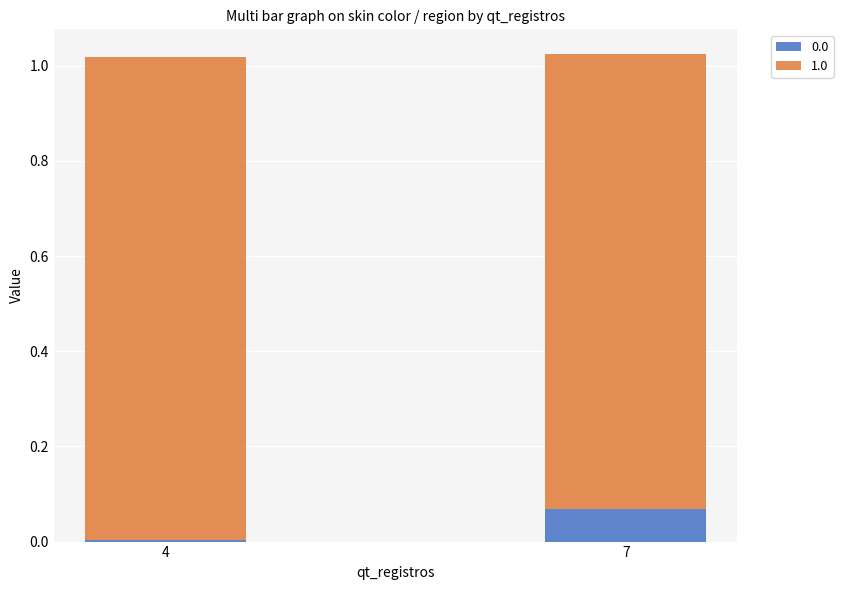

Is it true that 0.0 equals 0.0 at 4?

True